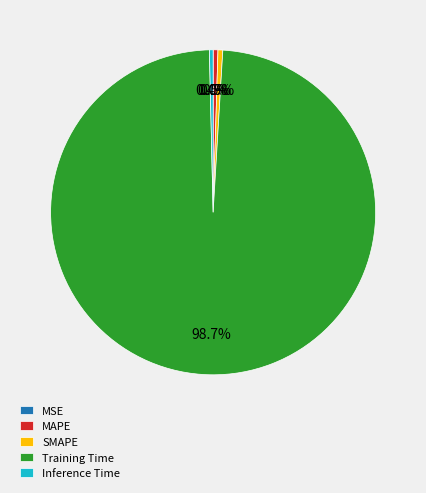

Which slice is the largest?

Training Time